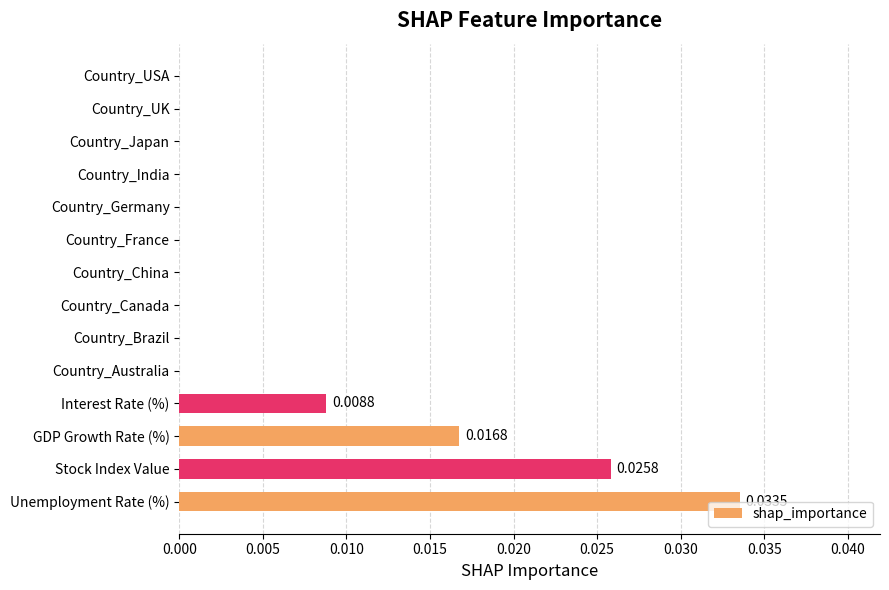

Which category has the highest value across all series?

Unemployment Rate (%)